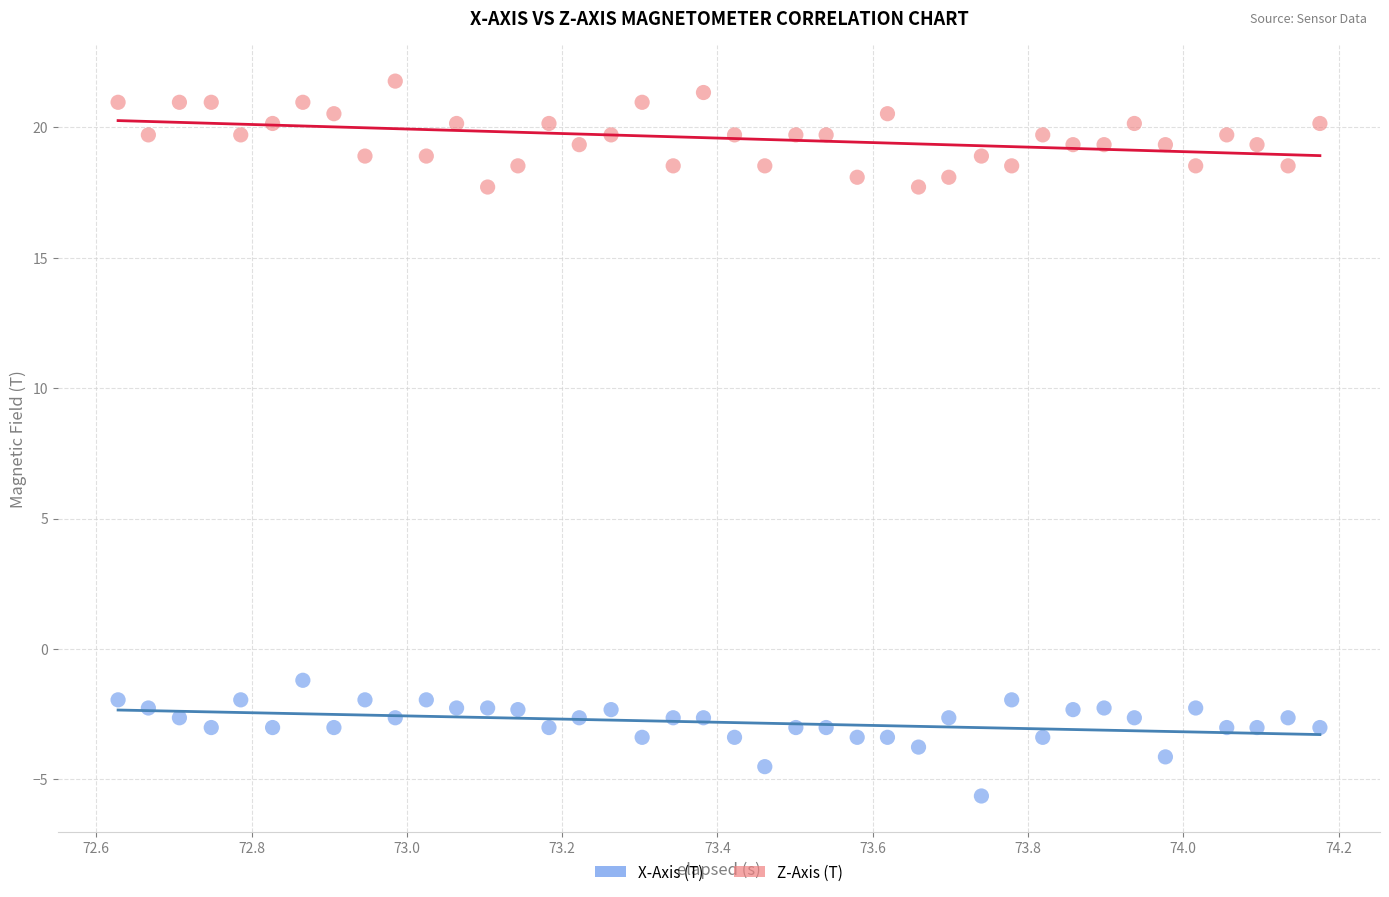

What are all the series names shown in the legend?

X-Axis (T), Z-Axis (T)